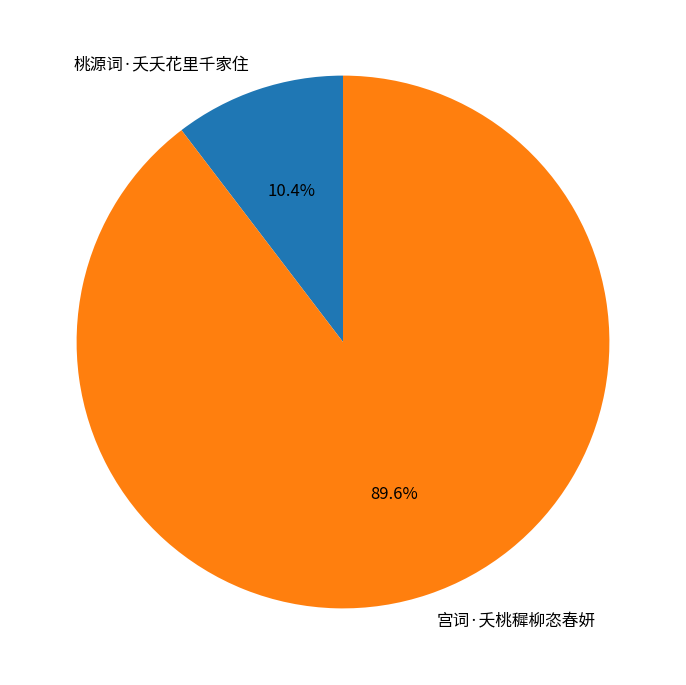

Count the number of slices in the pie.

2